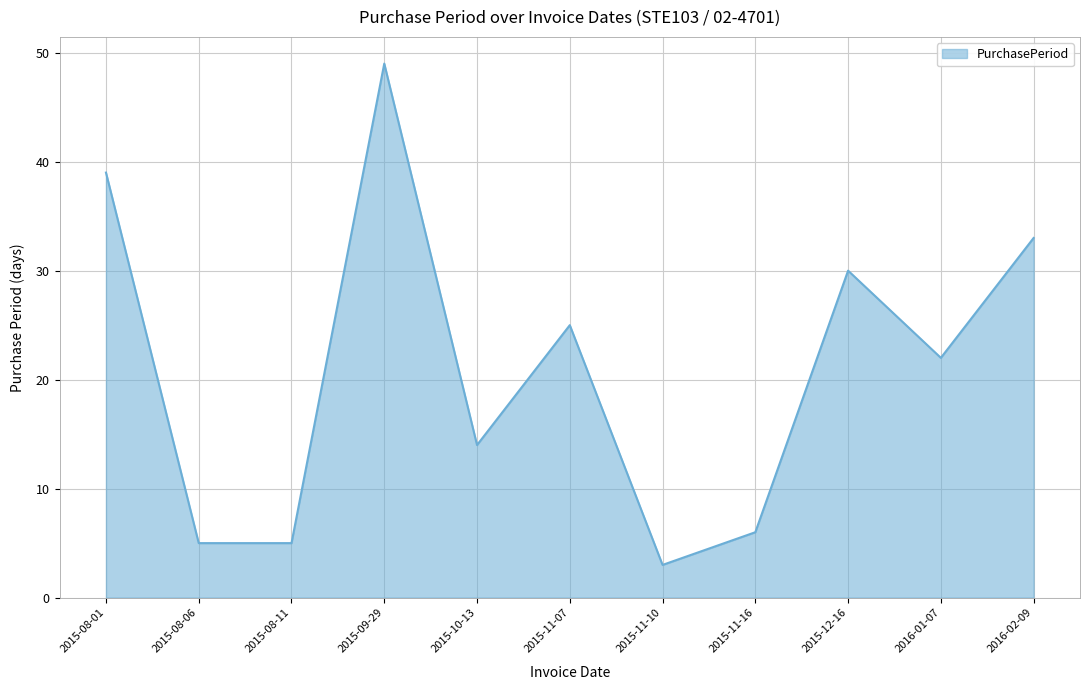

Count the number of data series in this chart.

1